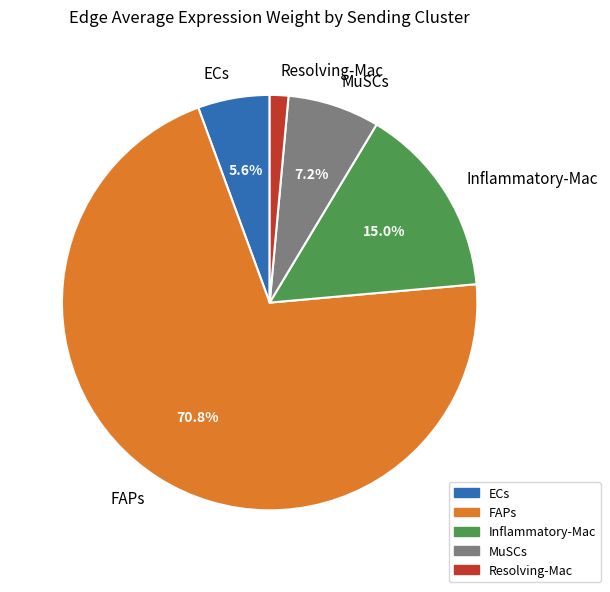

Is the sum of ECs and FAPs greater than half?

Yes